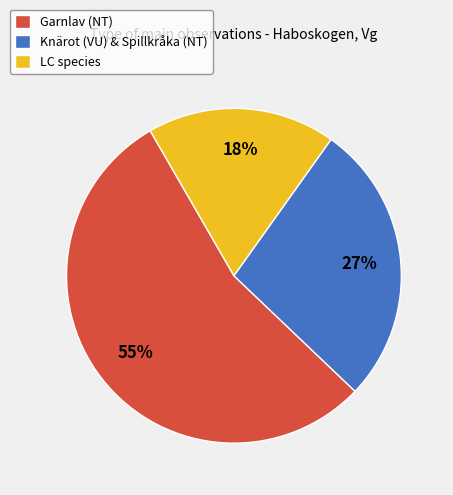

What is the smallest slice in the pie chart?

LC species